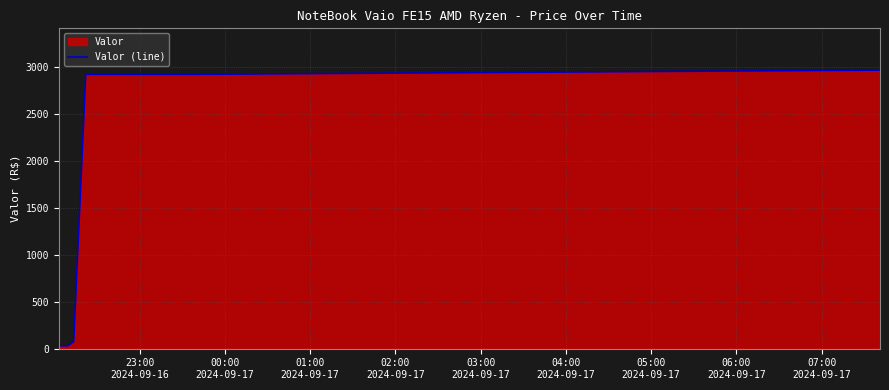

What is the value of the 3rd point from the left?

74.2